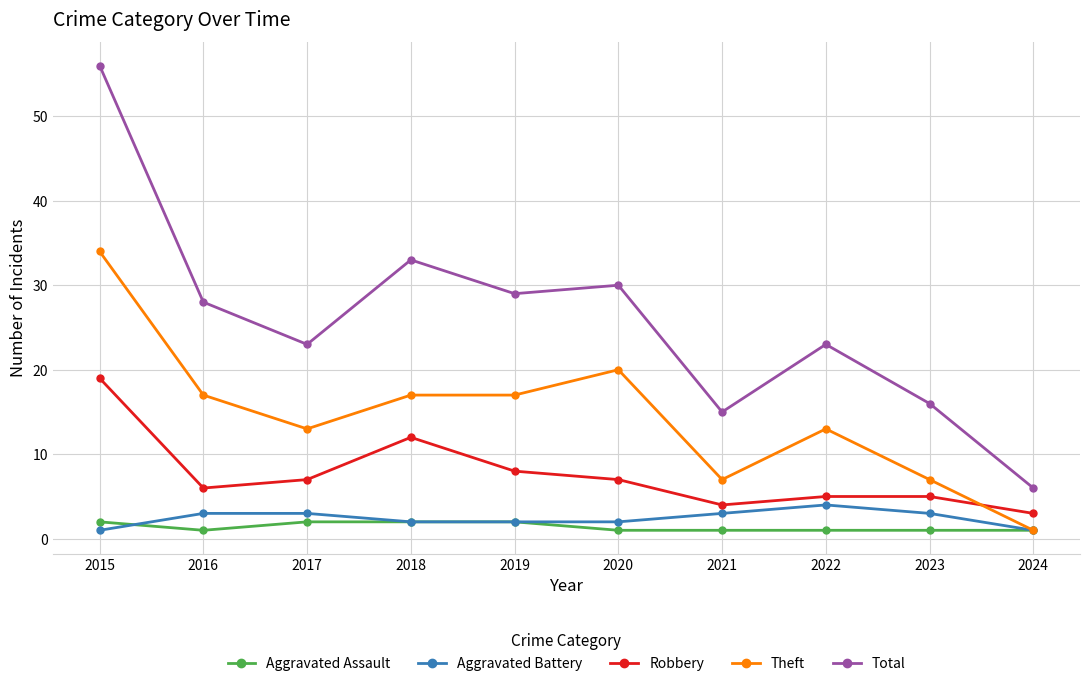

Which category has the lowest value in the Robbery series?

2024